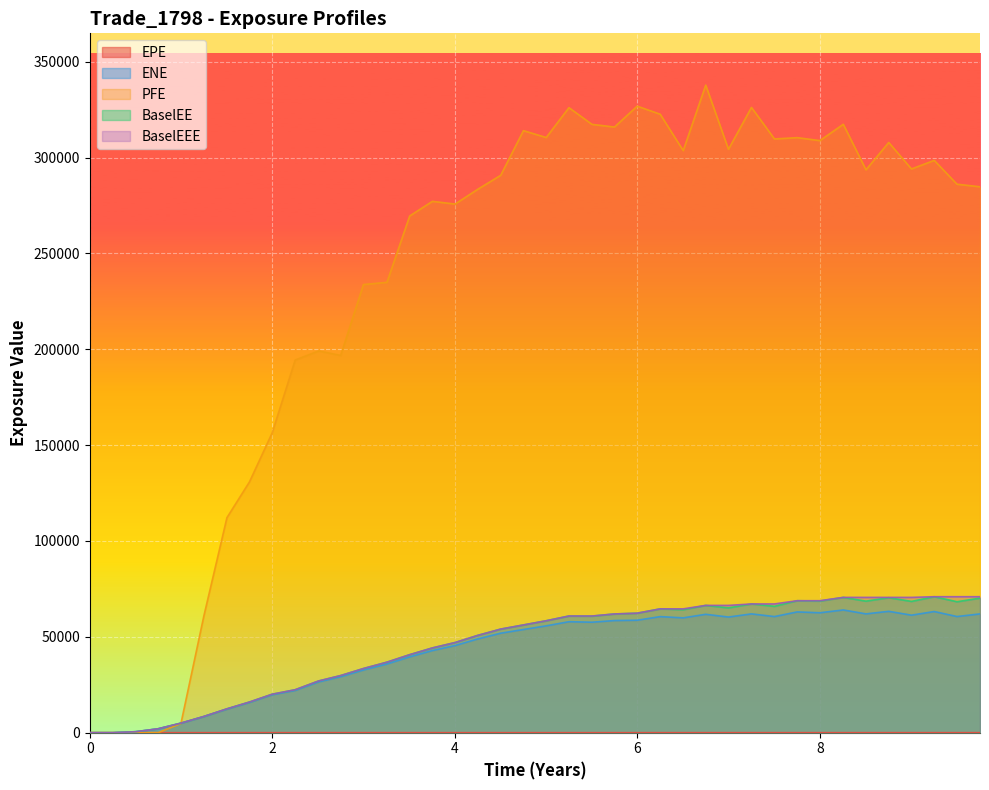

What is the difference between the maximum and second lowest values in the EPE series?

9.5